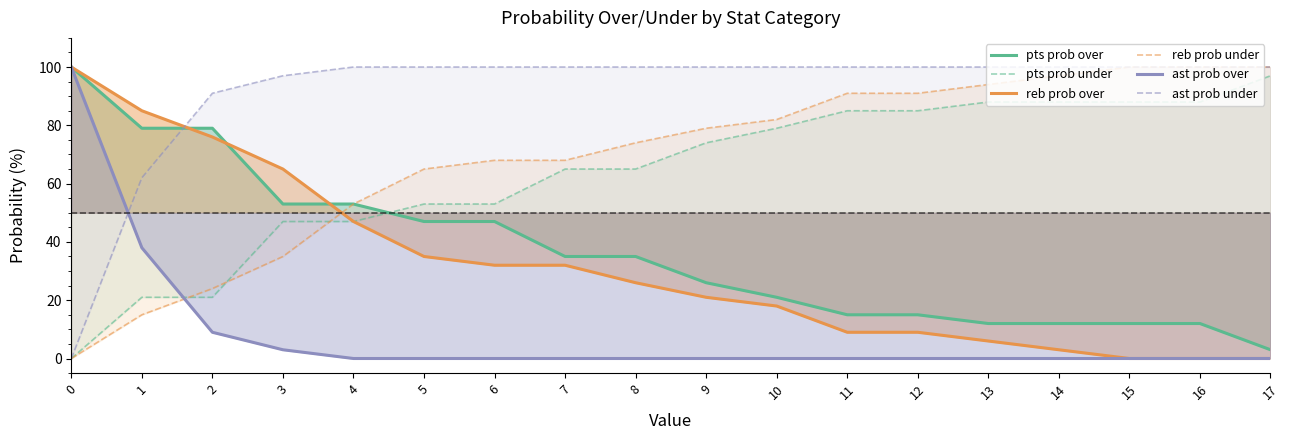

List the labels in order of pts prob under value, smallest first.

0, 1, 2, 3, 4, 5, 6, 7, 8, 9, 10, 11, 12, 13, 14, 15, 16, 17